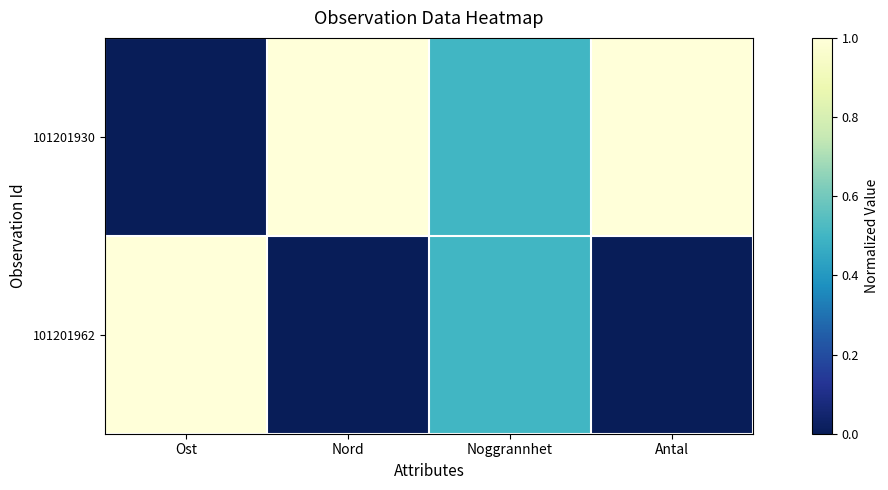

At how many categories does at least one series exceed 0?

4